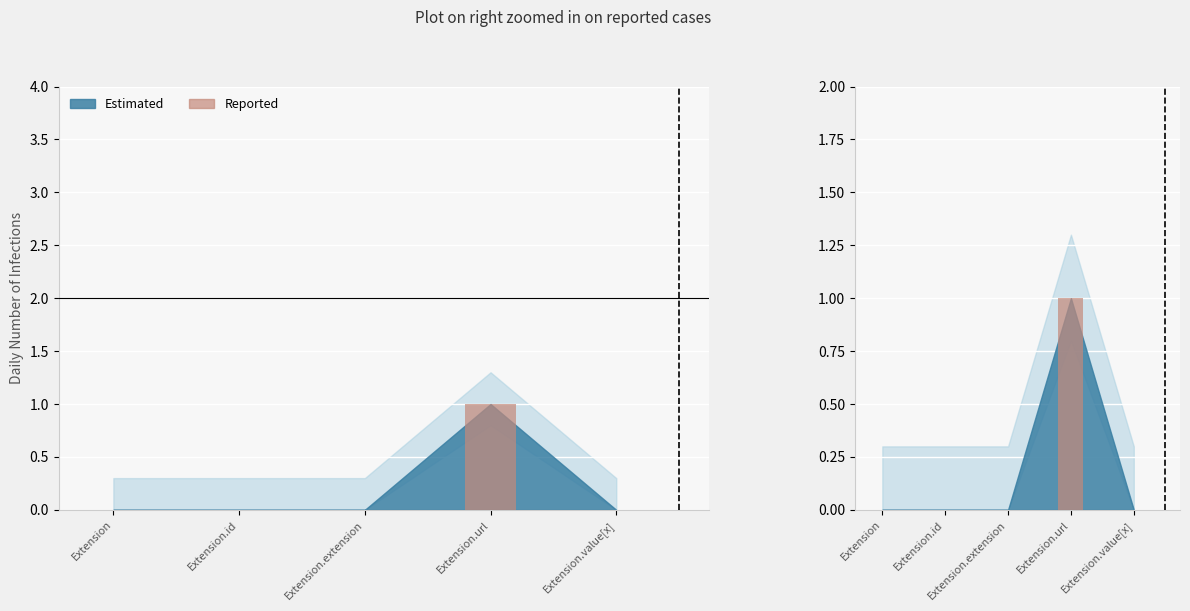

Rank the categories by value from highest to lowest.

Extension.url, Extension, Extension.id, Extension.extension, Extension.value[x]